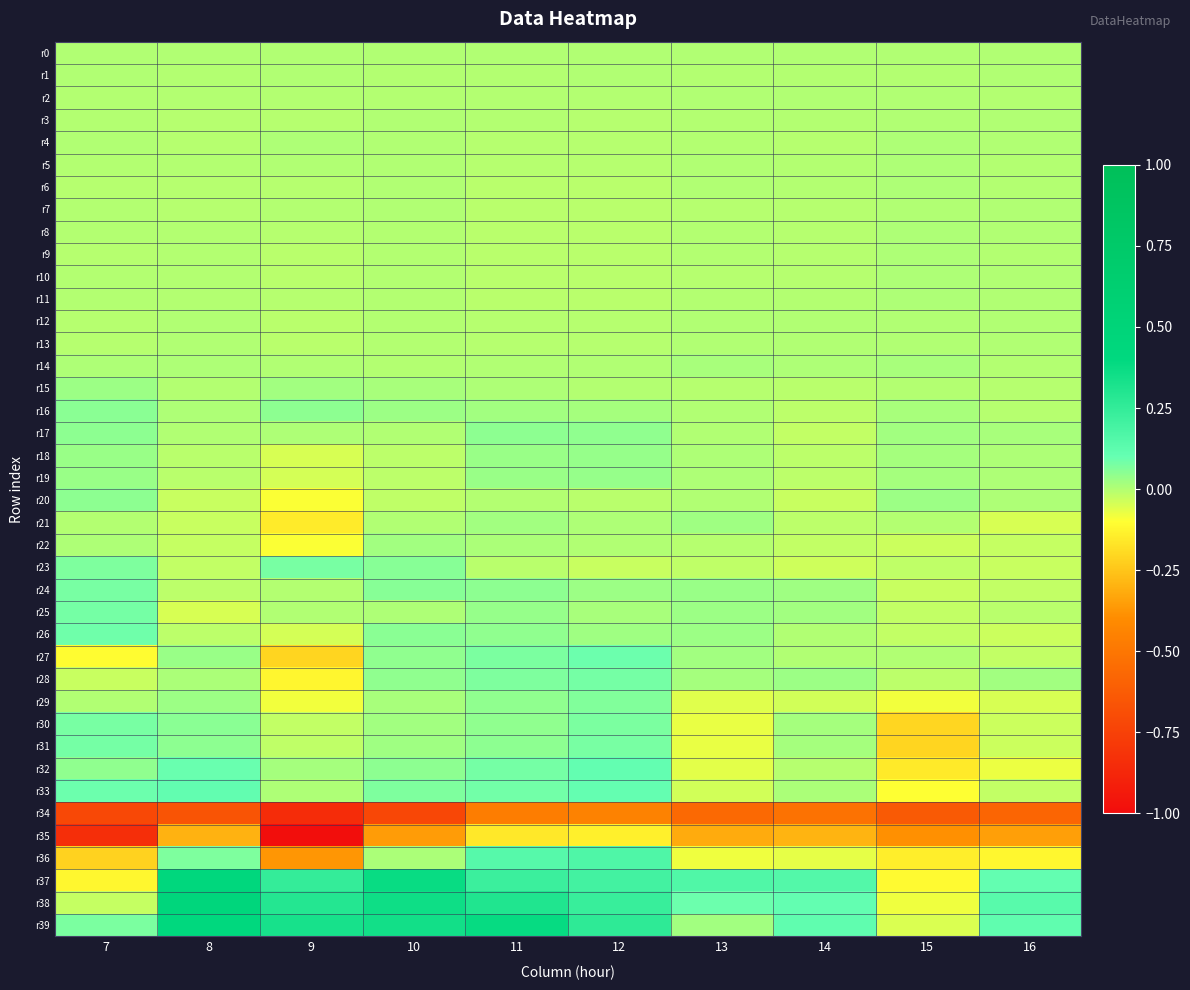

Reading left to right, extract all data points from this chart.

r0: 7=0.0	8=0.0	9=0.0	10=0.0	11=0.0	12=0.0	13=0.0	14=0.0	15=0.0	16=0.0
r1: 7=0.0	8=-0.0	9=0.0	10=-0.0	11=-0.0	12=0.0	13=-0.0	14=-0.0	15=-0.0	16=0.0
r2: 7=-0.0	8=-0.0	9=-0.0	10=-0.0	11=-0.0	12=-0.0	13=0.0	14=0.0	15=0.0	16=-0.0
r3: 7=-0.0	8=-0.0	9=-0.0	10=0.0	11=-0.0	12=-0.0	13=-0.0	14=-0.0	15=0.0	16=0.0
r4: 7=0.0	8=-0.0	9=0.0	10=0.0	11=-0.0	12=-0.0	13=-0.0	14=-0.0	15=0.0	16=0.0
r5: 7=-0.0	8=-0.0	9=0.0	10=0.0	11=-0.0	12=-0.0	13=0.0	14=-0.0	15=0.0	16=-0.0
r6: 7=-0.0	8=-0.0	9=-0.0	10=0.0	11=-0.0	12=-0.0	13=0.0	14=-0.0	15=0.0	16=-0.0
r7: 7=-0.0	8=-0.0	9=-0.0	10=0.0	11=-0.0	12=-0.0	13=-0.0	14=-0.0	15=0.0	16=0.0
r8: 7=-0.0	8=-0.0	9=-0.0	10=-0.0	11=-0.0	12=-0.0	13=-0.0	14=-0.0	15=0.0	16=0.0
r9: 7=-0.0	8=-0.0	9=-0.0	10=-0.0	11=-0.0	12=-0.0	13=-0.0	14=-0.0	15=0.0	16=-0.0
r10: 7=-0.0	8=-0.0	9=-0.0	10=-0.0	11=-0.0	12=-0.0	13=-0.0	14=-0.0	15=0.0	16=0.0
r11: 7=-0.0	8=-0.0	9=-0.0	10=-0.0	11=-0.0	12=-0.0	13=-0.0	14=-0.0	15=0.0	16=0.0
r12: 7=-0.0	8=0.0	9=-0.0	10=-0.0	11=-0.0	12=-0.0	13=0.0	14=0.0	15=0.0	16=0.0
r13: 7=-0.0	8=0.0	9=-0.0	10=-0.0	11=-0.0	12=-0.0	13=0.0	14=0.0	15=0.0	16=0.0
r14: 7=0.0	8=0.0	9=0.0	10=-0.0	11=0.0	12=0.0	13=0.0	14=0.0	15=0.0	16=-0.0
r15: 7=0.0	8=-0.0	9=0.0	10=0.0	11=0.0	12=-0.0	13=-0.0	14=-0.0	15=-0.0	16=-0.0
r16: 7=0.1	8=0.0	9=0.0	10=0.0	11=0.0	12=0.0	13=0.0	14=-0.0	15=0.0	16=-0.0
r17: 7=0.1	8=0.0	9=0.0	10=0.0	11=0.0	12=0.0	13=0.0	14=-0.0	15=0.0	16=0.0
r18: 7=0.0	8=-0.0	9=-0.0	10=-0.0	11=0.0	12=0.0	13=0.0	14=-0.0	15=0.0	16=0.0
r19: 7=0.0	8=-0.0	9=-0.0	10=-0.0	11=0.0	12=0.0	13=0.0	14=-0.0	15=0.0	16=0.0
r20: 7=0.0	8=-0.0	9=-0.1	10=-0.0	11=-0.0	12=-0.0	13=0.0	14=-0.0	15=0.0	16=0.0
r21: 7=-0.0	8=-0.0	9=-0.2	10=0.0	11=0.0	12=0.0	13=0.0	14=-0.0	15=-0.0	16=-0.0
r22: 7=0.0	8=-0.0	9=-0.1	10=0.0	11=0.0	12=0.0	13=-0.0	14=-0.0	15=-0.0	16=-0.0
r23: 7=0.1	8=-0.0	9=0.1	10=0.1	11=-0.0	12=-0.0	13=-0.0	14=-0.0	15=-0.0	16=-0.0
r24: 7=0.1	8=-0.0	9=-0.0	10=0.1	11=0.0	12=0.0	13=0.0	14=0.0	15=-0.0	16=-0.0
r25: 7=0.1	8=-0.1	9=0.0	10=0.0	11=0.0	12=0.0	13=0.0	14=0.0	15=-0.0	16=-0.0
r26: 7=0.1	8=-0.0	9=-0.0	10=0.1	11=0.0	12=0.0	13=0.0	14=0.0	15=-0.0	16=-0.0
r27: 7=-0.1	8=0.0	9=-0.2	10=0.0	11=0.1	12=0.1	13=0.0	14=0.0	15=0.0	16=-0.0
r28: 7=-0.0	8=0.0	9=-0.1	10=0.0	11=0.1	12=0.1	13=0.0	14=0.0	15=-0.0	16=0.0
r29: 7=0.0	8=0.0	9=-0.1	10=0.0	11=0.0	12=0.1	13=-0.1	14=-0.0	15=-0.1	16=-0.0
r30: 7=0.1	8=0.1	9=-0.0	10=0.0	11=0.0	12=0.1	13=-0.1	14=0.0	15=-0.2	16=-0.0
r31: 7=0.1	8=0.0	9=-0.0	10=0.0	11=0.0	12=0.1	13=-0.1	14=0.0	15=-0.2	16=-0.0
r32: 7=0.0	8=0.1	9=0.0	10=0.0	11=0.1	12=0.1	13=-0.1	14=-0.0	15=-0.2	16=-0.1
r33: 7=0.1	8=0.1	9=0.0	10=0.1	11=0.1	12=0.1	13=-0.0	14=0.0	15=-0.1	16=-0.0
r34: 7=-0.7	8=-0.7	9=-0.8	10=-0.7	11=-0.5	12=-0.4	13=-0.6	14=-0.5	15=-0.6	16=-0.6
r35: 7=-0.8	8=-0.3	9=-1.0	10=-0.4	11=-0.2	12=-0.1	13=-0.3	14=-0.3	15=-0.4	16=-0.3
r36: 7=-0.2	8=0.1	9=-0.4	10=0.0	11=0.1	12=0.2	13=-0.1	14=-0.1	15=-0.1	16=-0.1
r37: 7=-0.1	8=0.4	9=0.2	10=0.4	11=0.2	12=0.2	13=0.2	14=0.2	15=-0.1	16=0.1
r38: 7=-0.0	8=0.4	9=0.3	10=0.4	11=0.3	12=0.2	13=0.1	14=0.1	15=-0.1	16=0.1
r39: 7=0.1	8=0.4	9=0.3	10=0.3	11=0.4	12=0.3	13=0.0	14=0.1	15=-0.1	16=0.1